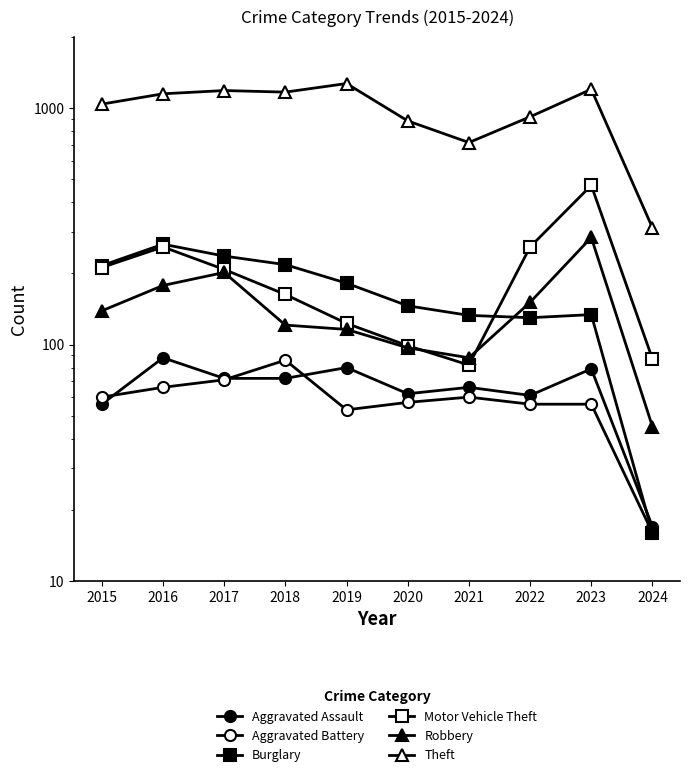

What is the approximate value of Aggravated Battery at 2022, to the nearest 10?

60